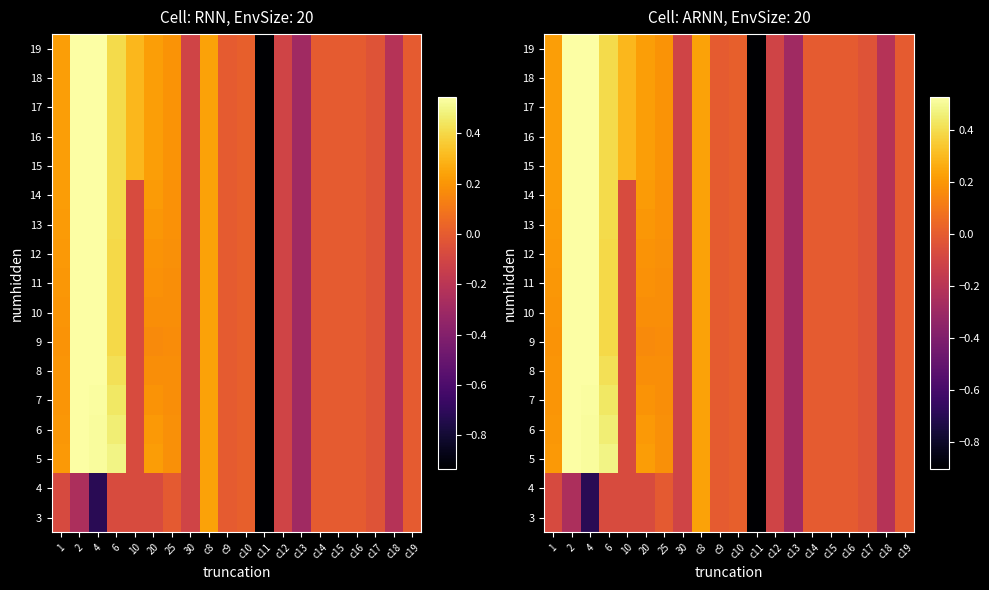

What is the sum of all 3 values?

-6.6